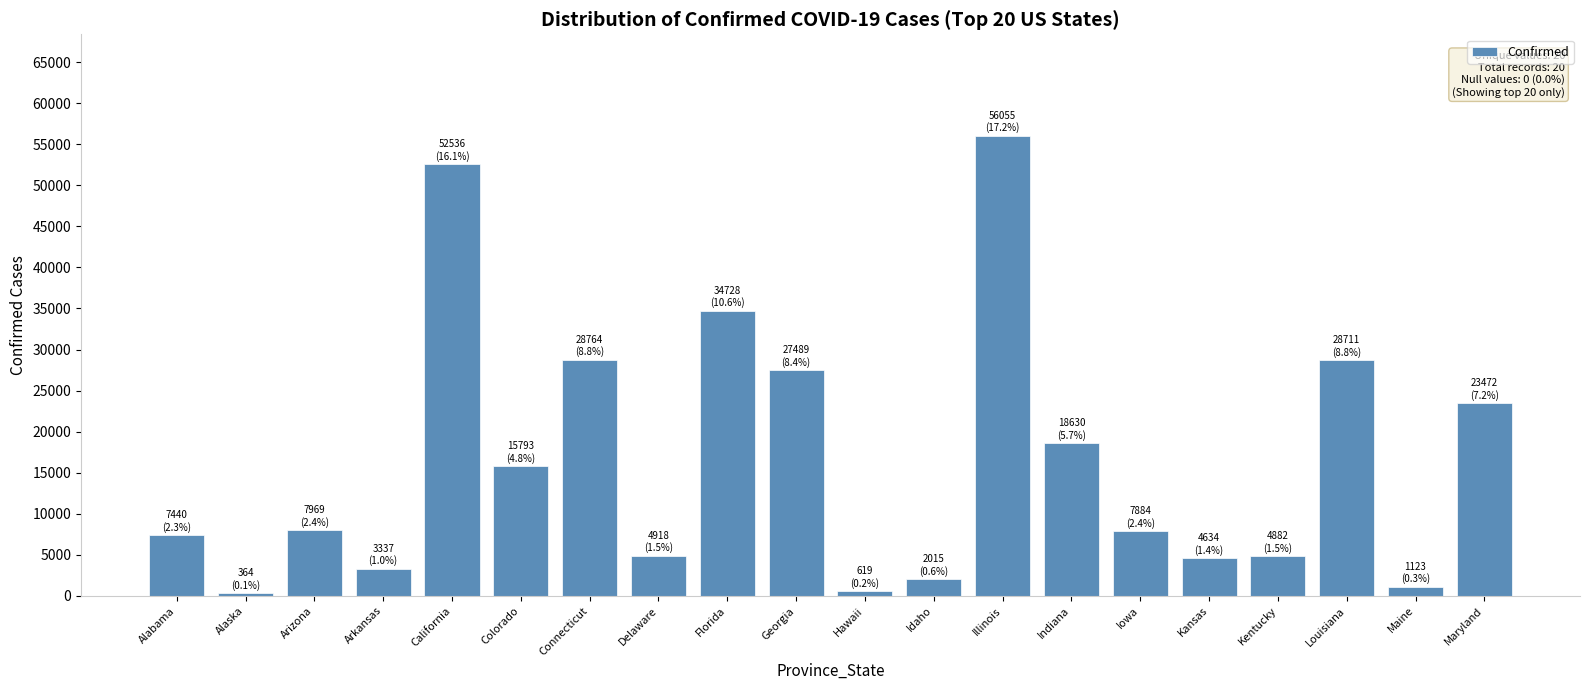

What is the label of the 7th bar from the left?

Connecticut